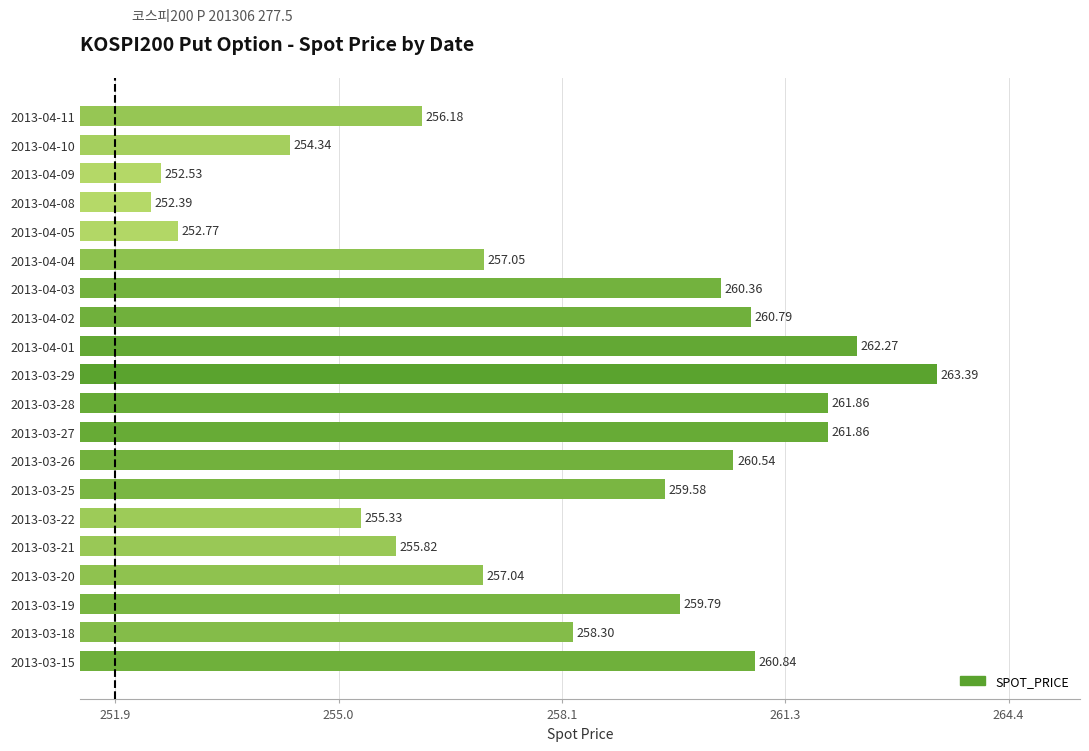

What is the difference between the values at 2013-03-29 and 2013-04-09?

10.9